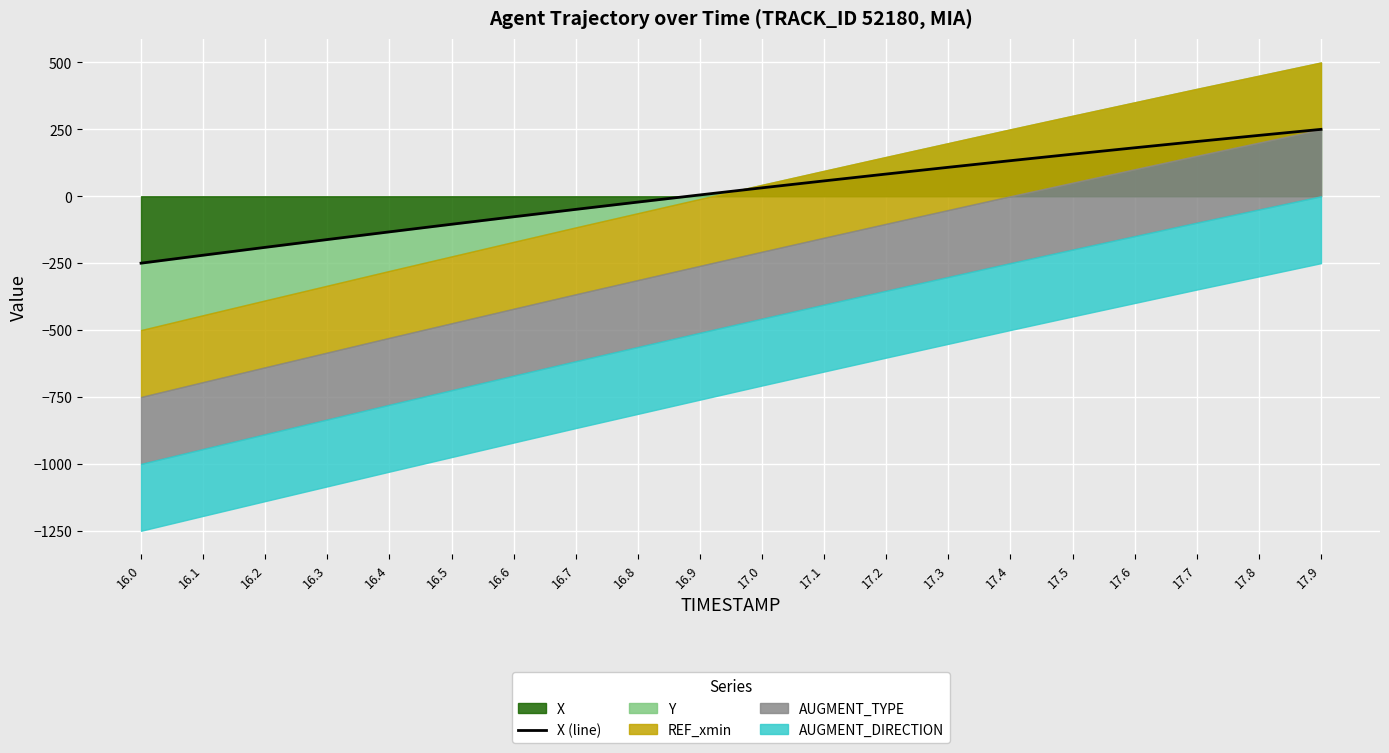

At which category does the chart reach its peak across all series?

17.9